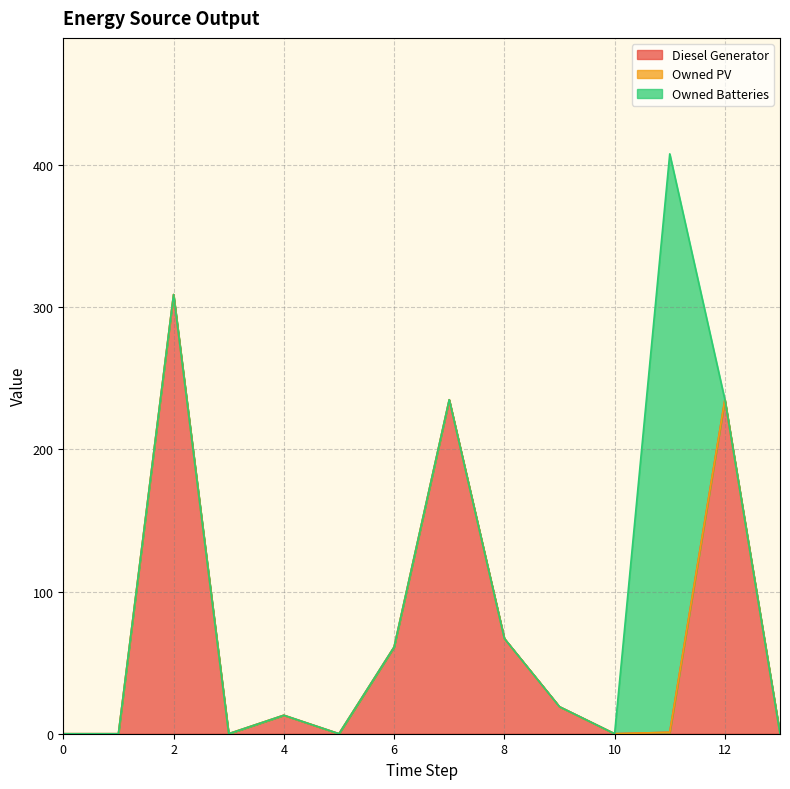

Reading left to right, transcribe all the data shown in this chart.

Diesel Generator: 0.0	0.0	309.0	0.0	13.0	0.0	61.0	235.0	67.0	19.0	0.0	1.0	235.0	0.0
Owned PV: 0.0	0.0	0.0	0.0	0.0	0.0	0.0	0.0	0.0	0.0	0.0	0.0	0.0	0.0
Owned Batteries: 0.0	0.0	0.0	0.0	0.0	0.0	0.0	0.0	0.0	0.0	0.0	407.0	0.0	0.0